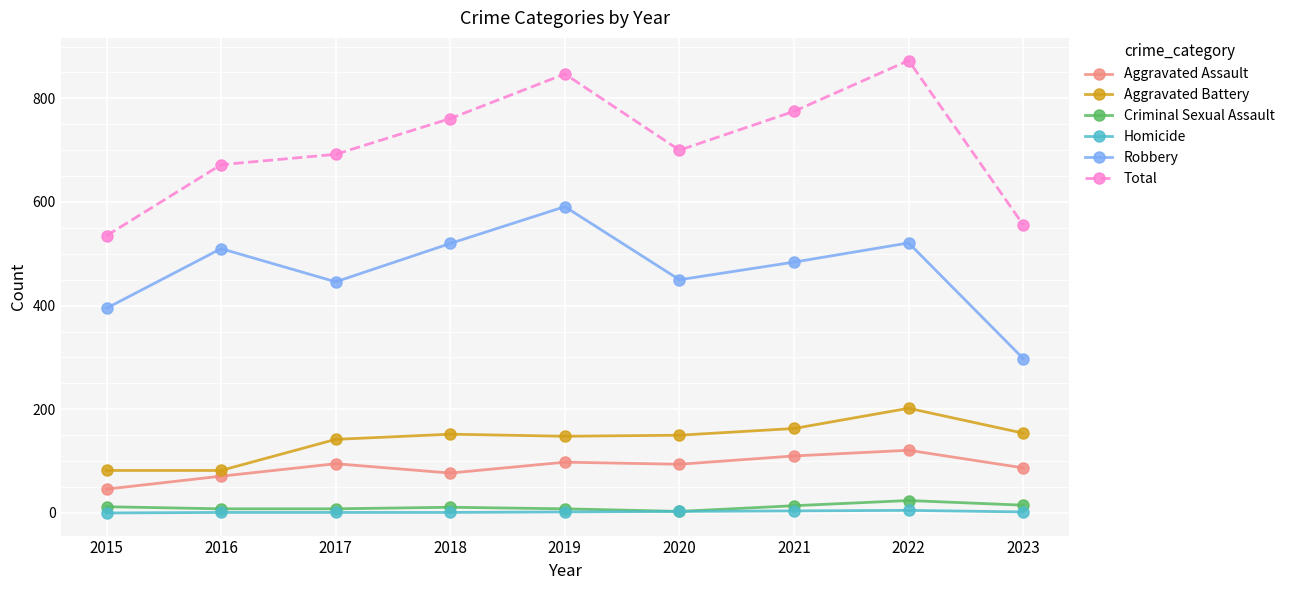

True or false: Criminal Sexual Assault and Robbery intersect in this chart.

False